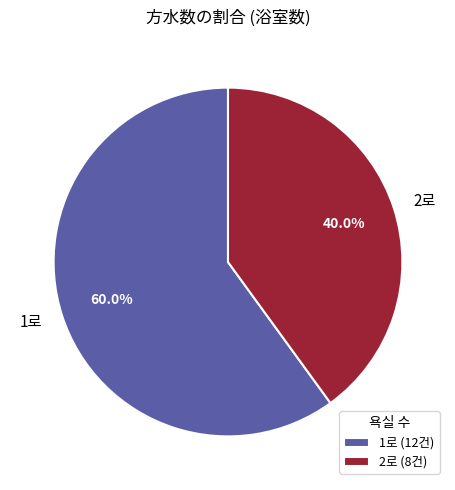

What percentage do 1로 and 2로 together represent?

100.0%